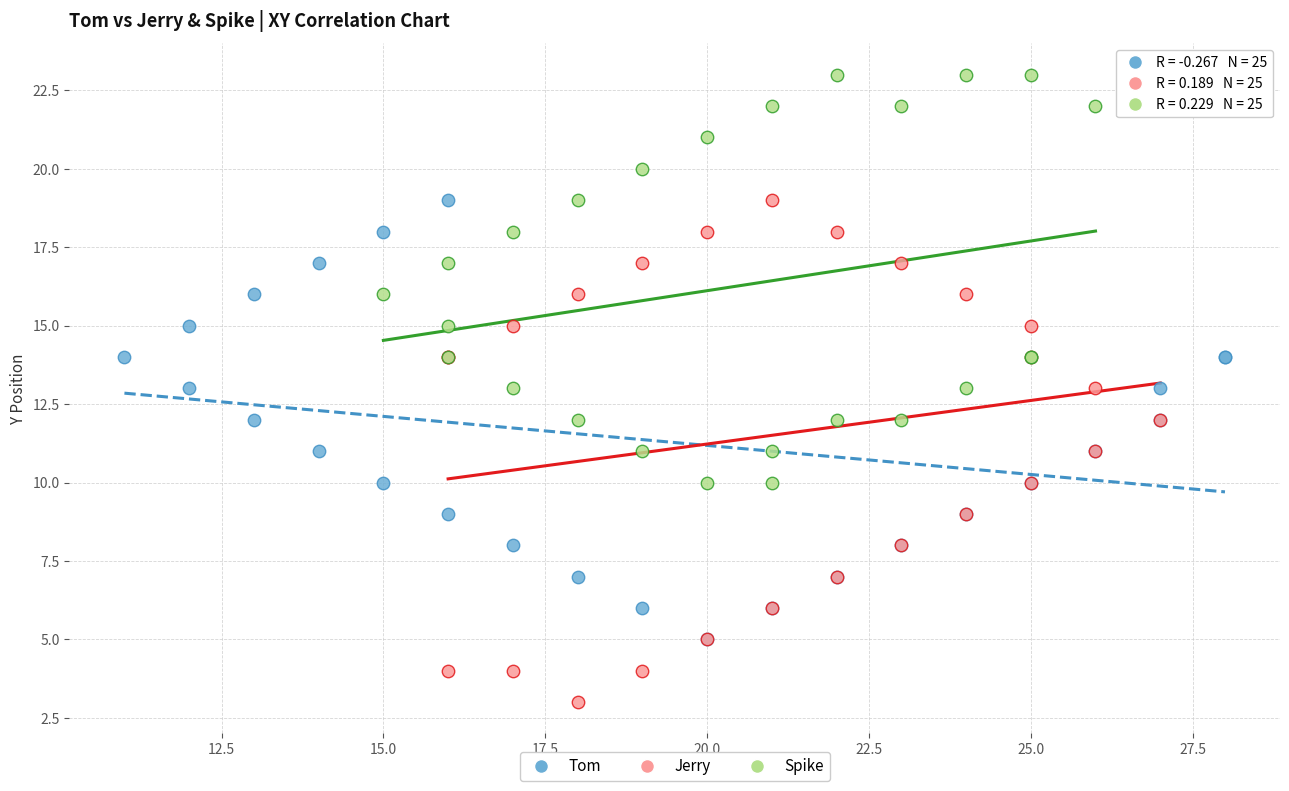

Which series has the widest spread of Y values?

Jerry